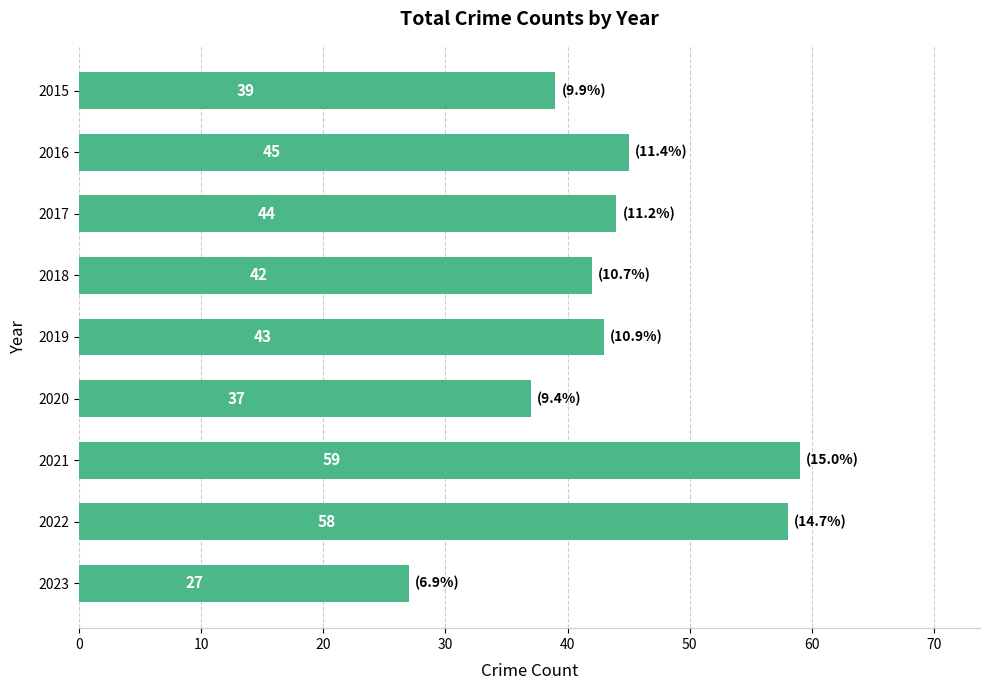

Is it true that the value at 2020 is 37?

True